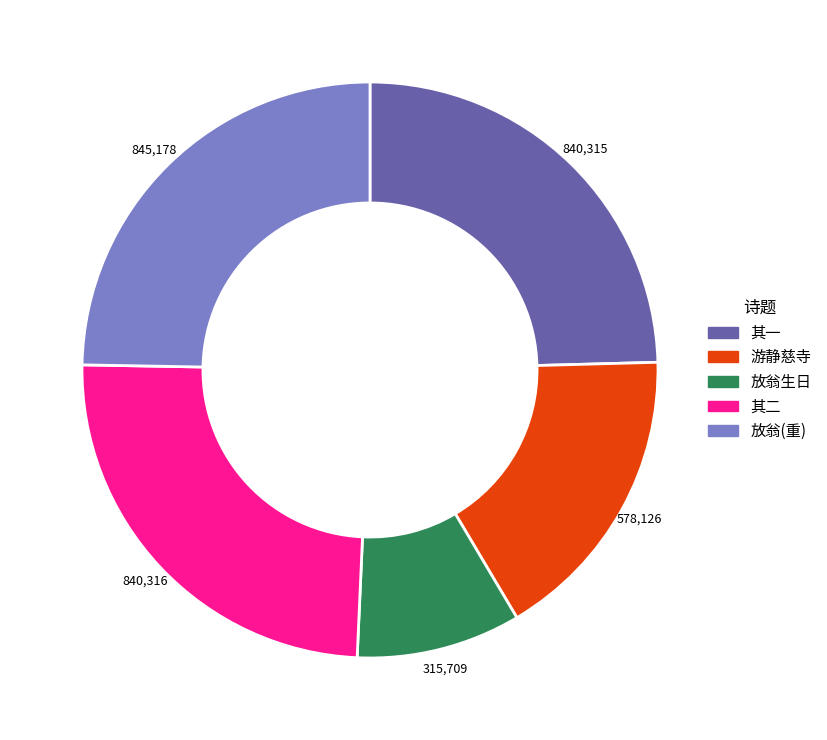

Is there any slice that represents more than half of the pie?

No